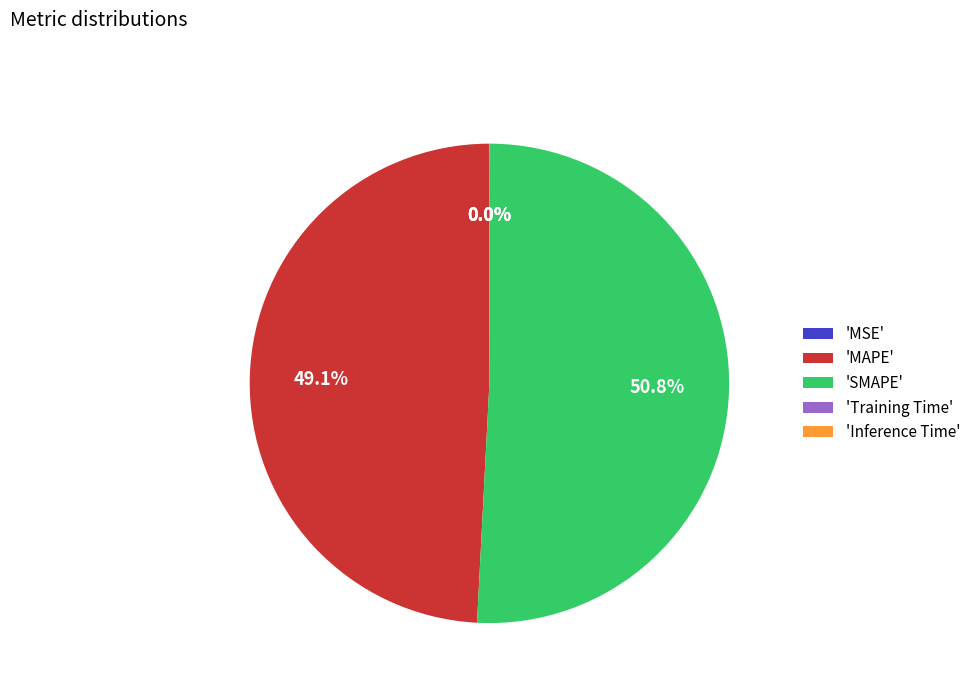

What is the largest slice in the pie chart?

'SMAPE'